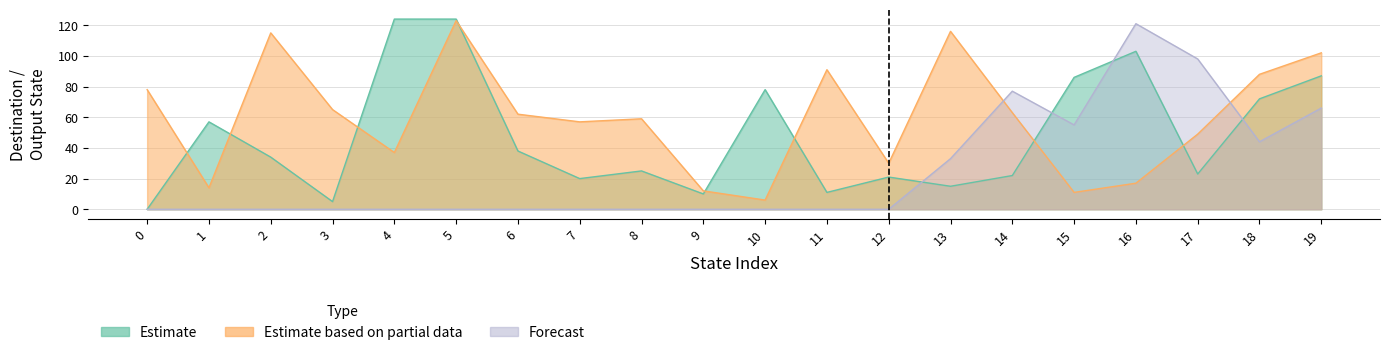

What is the maximum value shown in the chart?

124